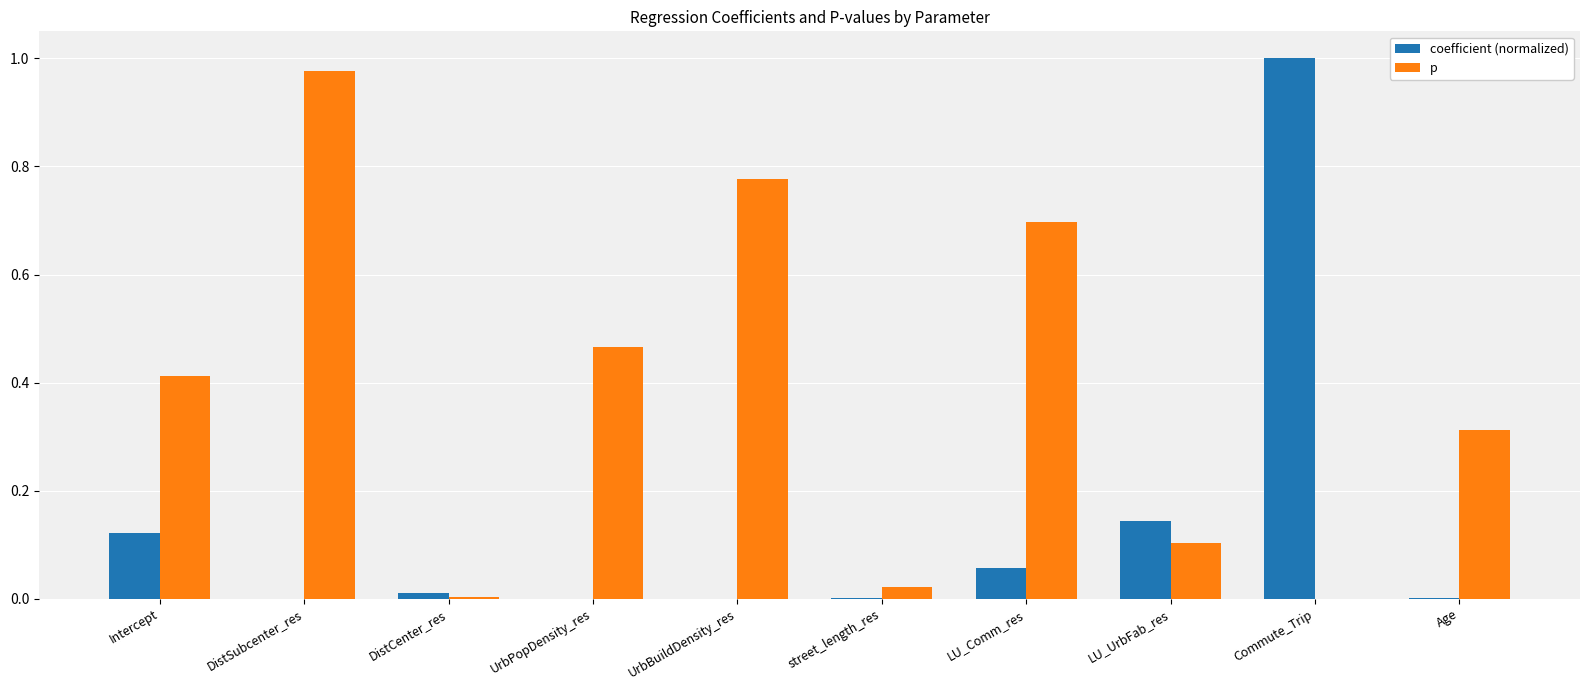

What are all the series names shown in the legend?

coefficient (normalized), p